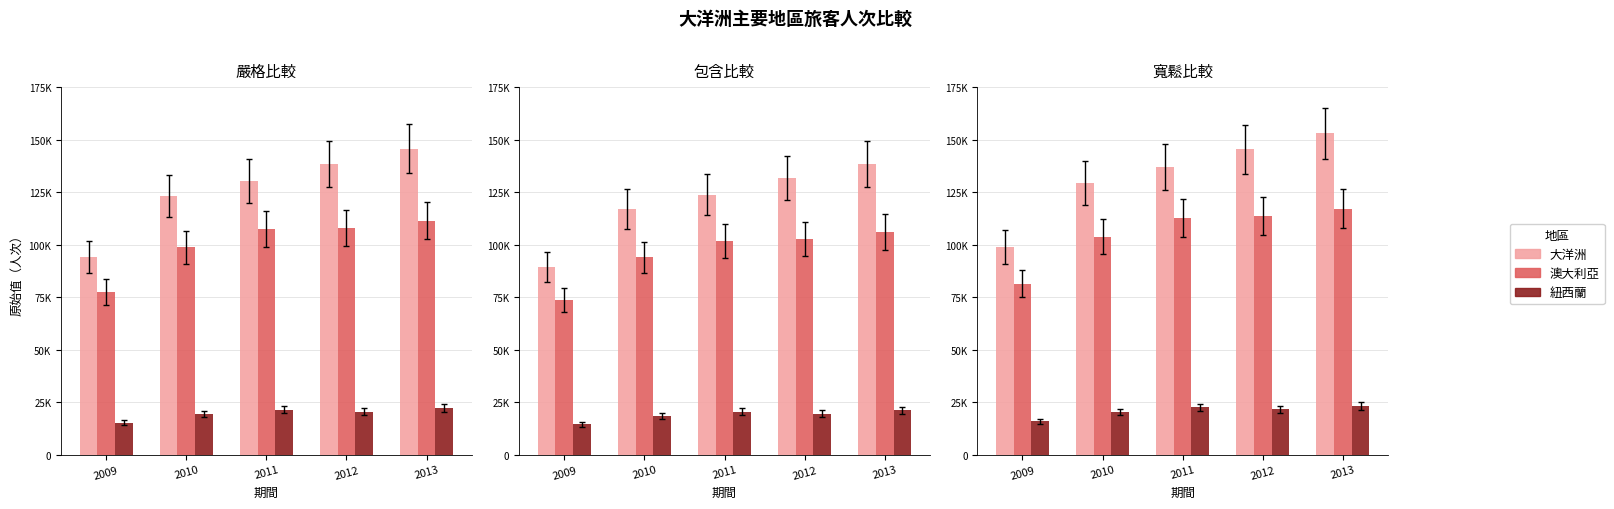

What is the total value across all series at 2009?

196212.5